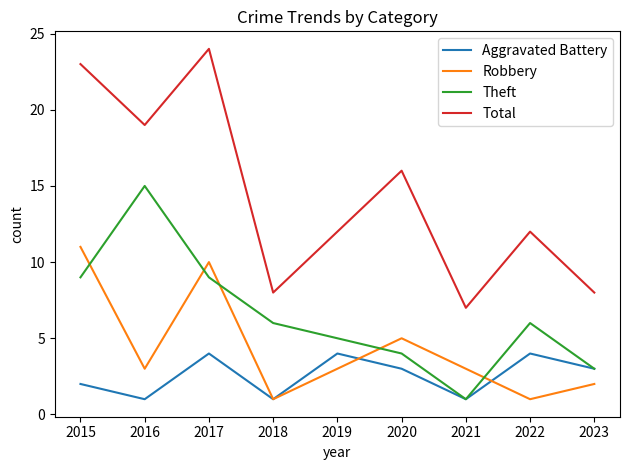

Where is the first local minimum for Total?

2016